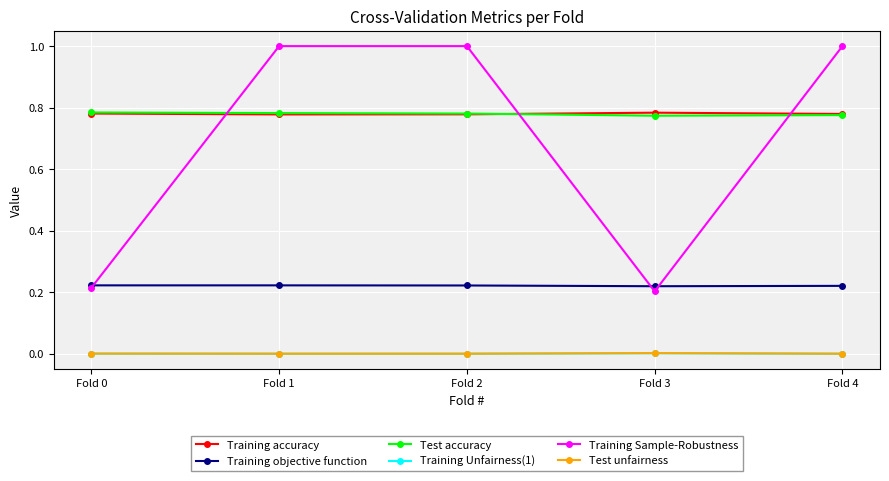

True or false: Test unfairness has a value of 0.0 at Fold 2.

True